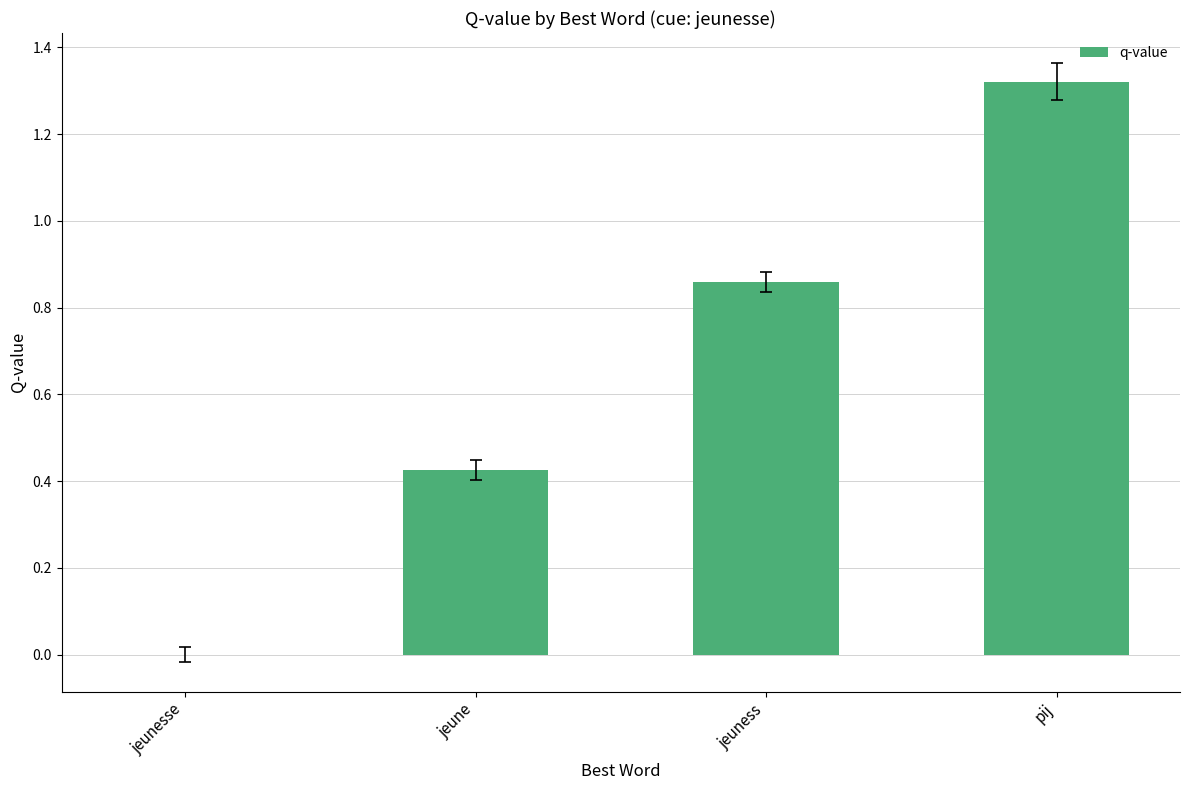

What is the sum of the values at pij and jeuness?

2.2